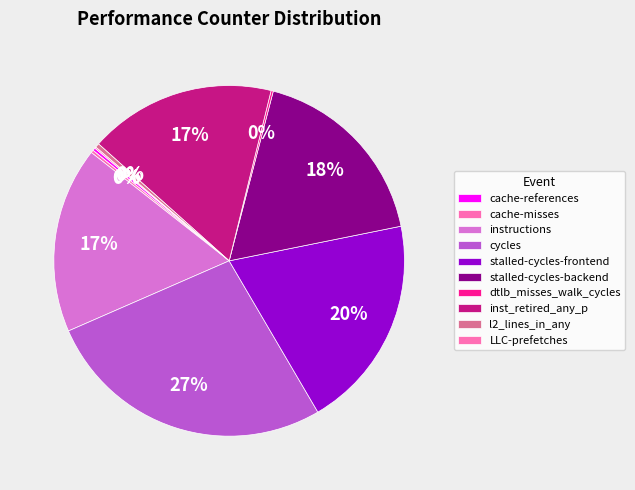

Which slice is the smallest?

LLC-prefetches